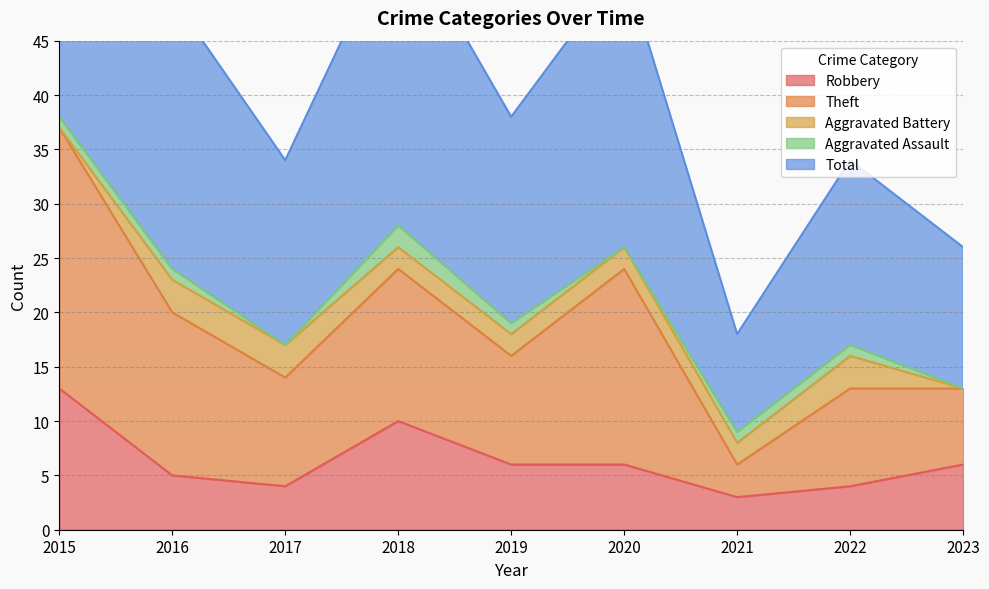

What is the difference between the maximum and minimum values in the Total series?

58